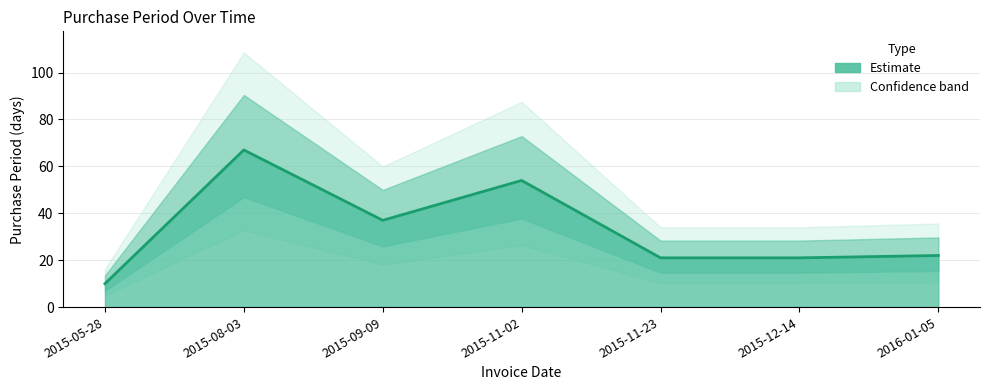

What is the maximum value shown in the chart?

67